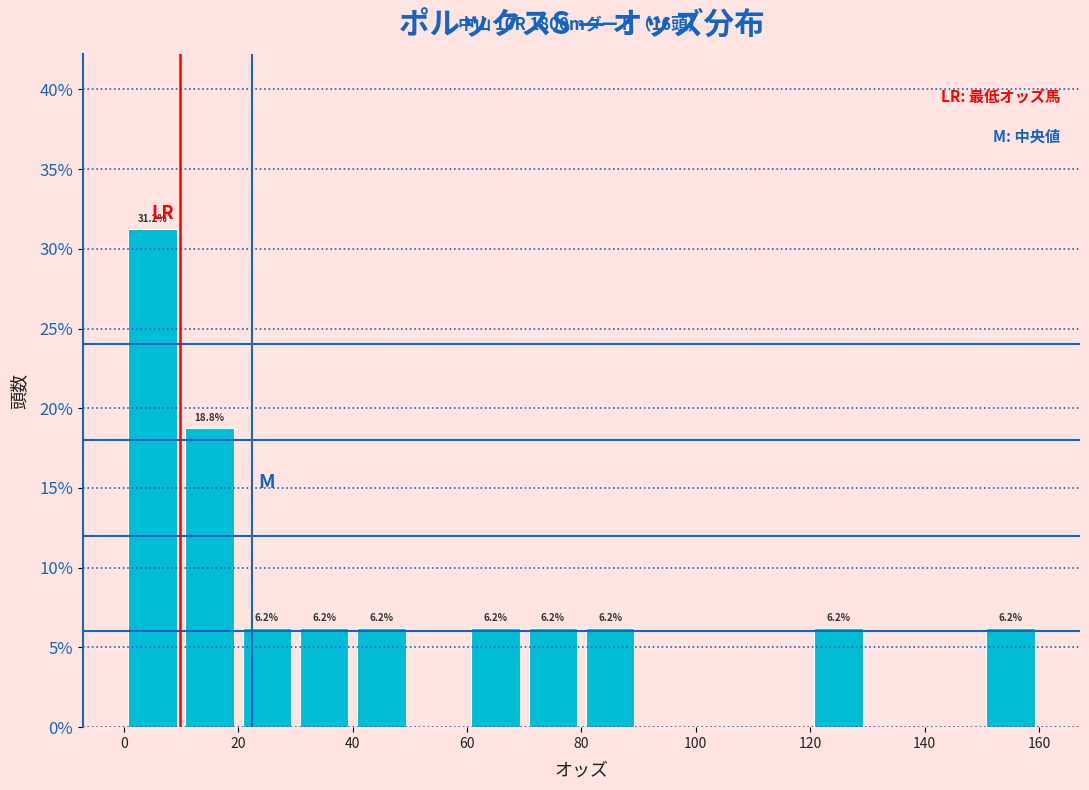

Over which range of the x-axis is the bar tallest?

0 to 10